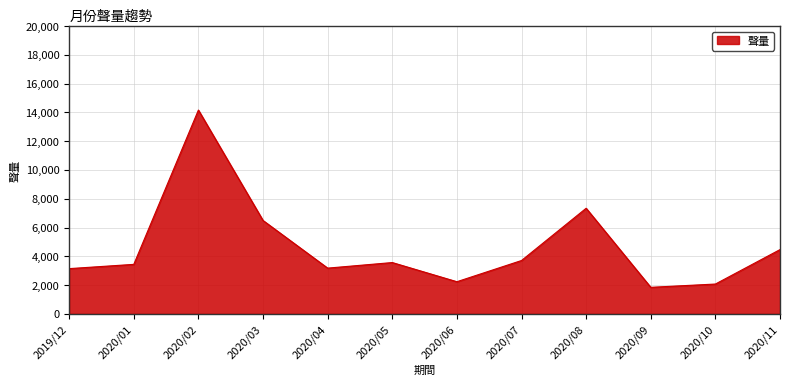

What is the minimum value shown in the chart?

1845